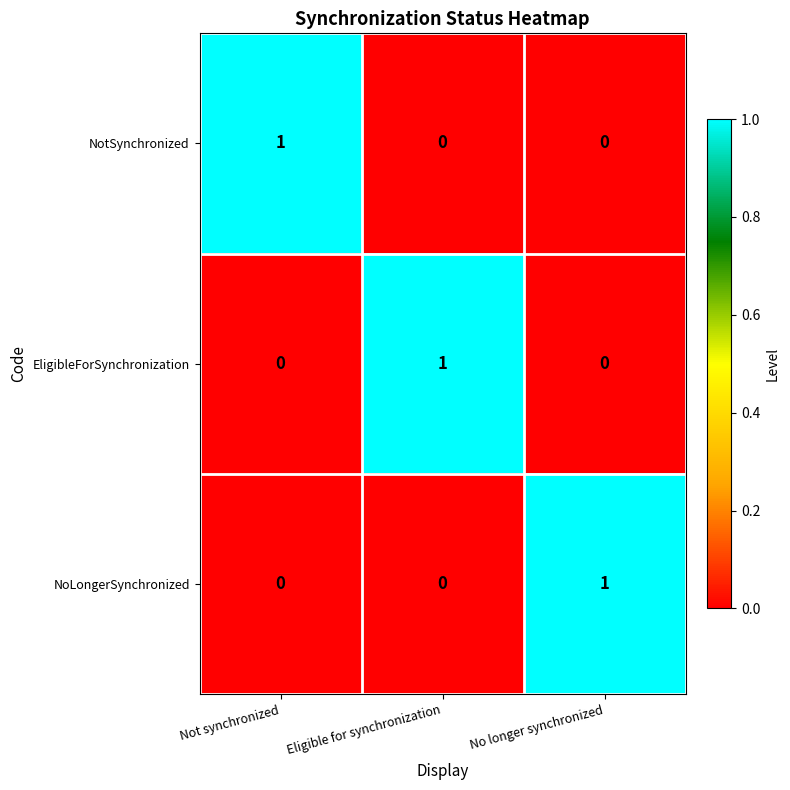

At which label does EligibleForSynchronization reach its peak?

Eligible for synchronization